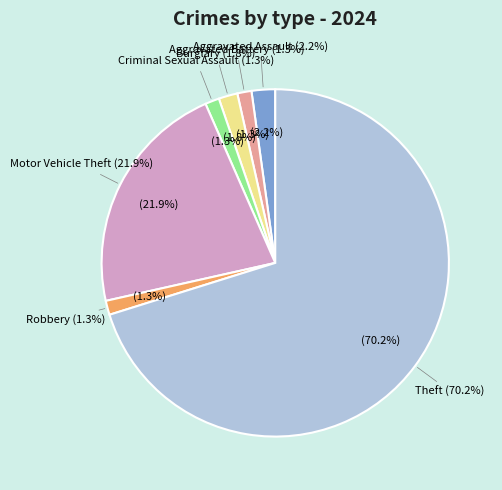

What percentage is NOT represented by Theft?

29.8%